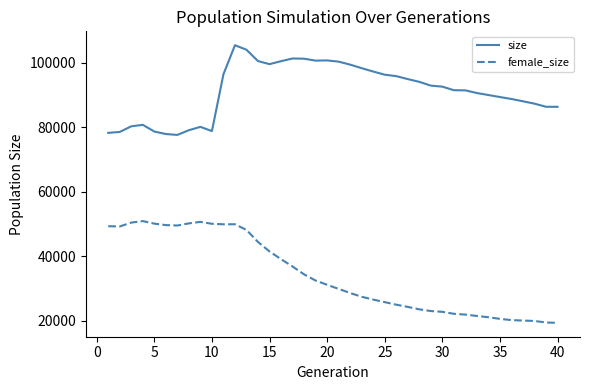

Which series has the largest range (max minus min)?

female_size